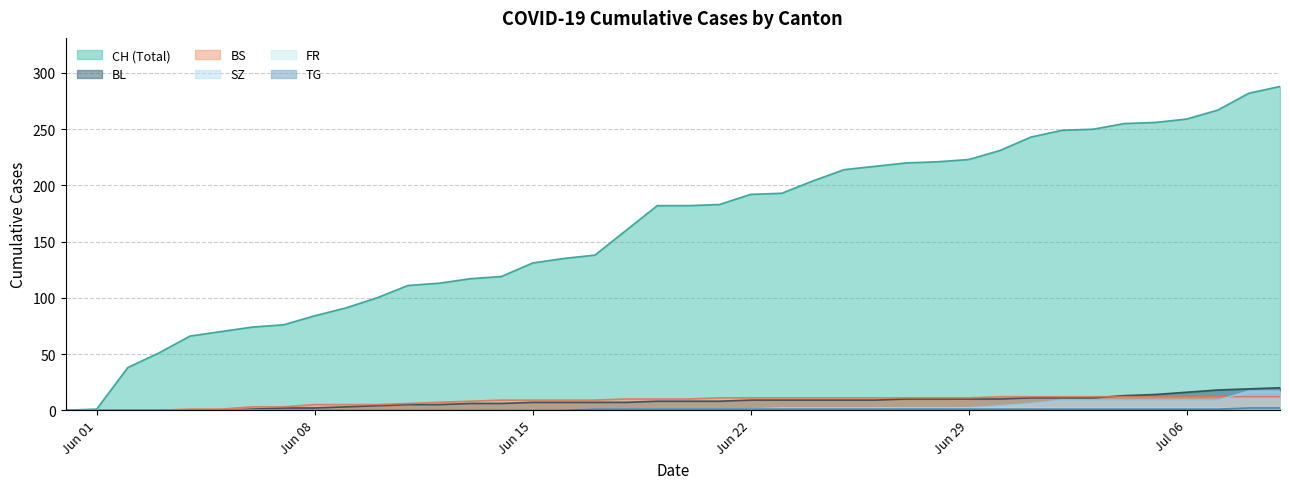

At which category is the sum across all series the highest?

2020-07-09